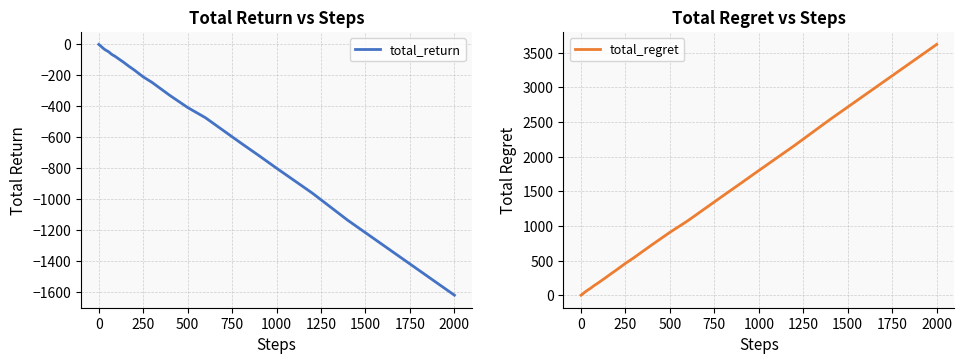

Is this an area chart (filled region under the line)?

No